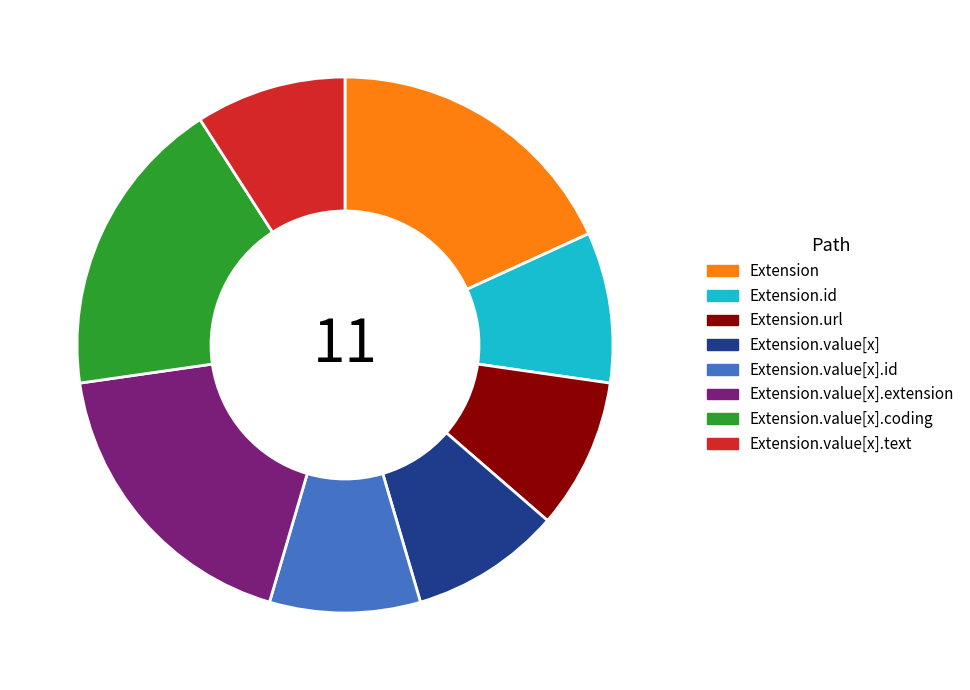

Approximately how many times larger is the value at Extension compared to Extension.url?

2.0